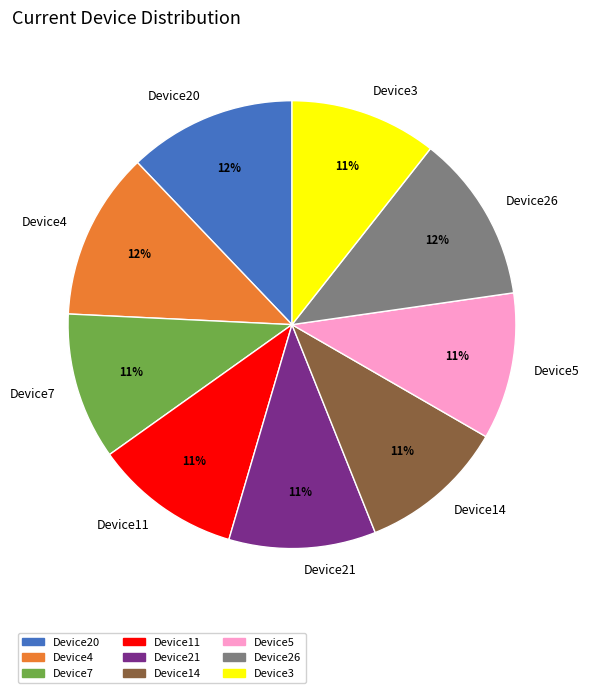

True or false: Device20 accounts for 12% of the total.

True